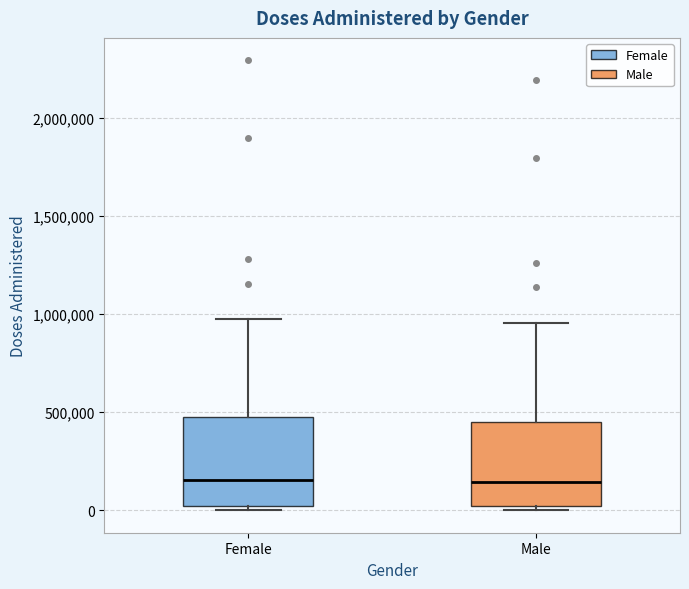

Reading left to right, transcribe this box plot: for each box, give where its median line is, the range the box spans, and where its two whiskers end, as read against the y-axis. The values are not printed on the chart, so give them approximately, as read against the axis.

Female: median 150000, box 0 to 450000, whiskers 0 (just below the box's lower edge) to 950000
Male: median 150000, box 0 to 450000, whiskers 0 (just below the box's lower edge) to 950000